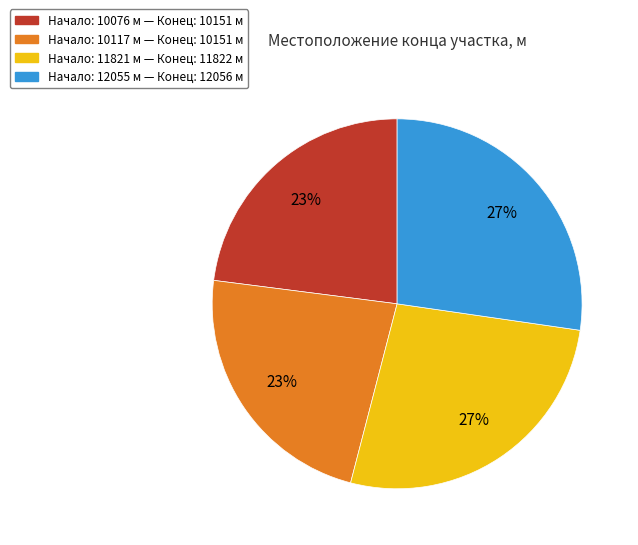

Between Начало: 11821 м — Конец: 11822 м and Начало: 10076 м — Конец: 10151 м, which is larger?

Начало: 11821 м — Конец: 11822 м